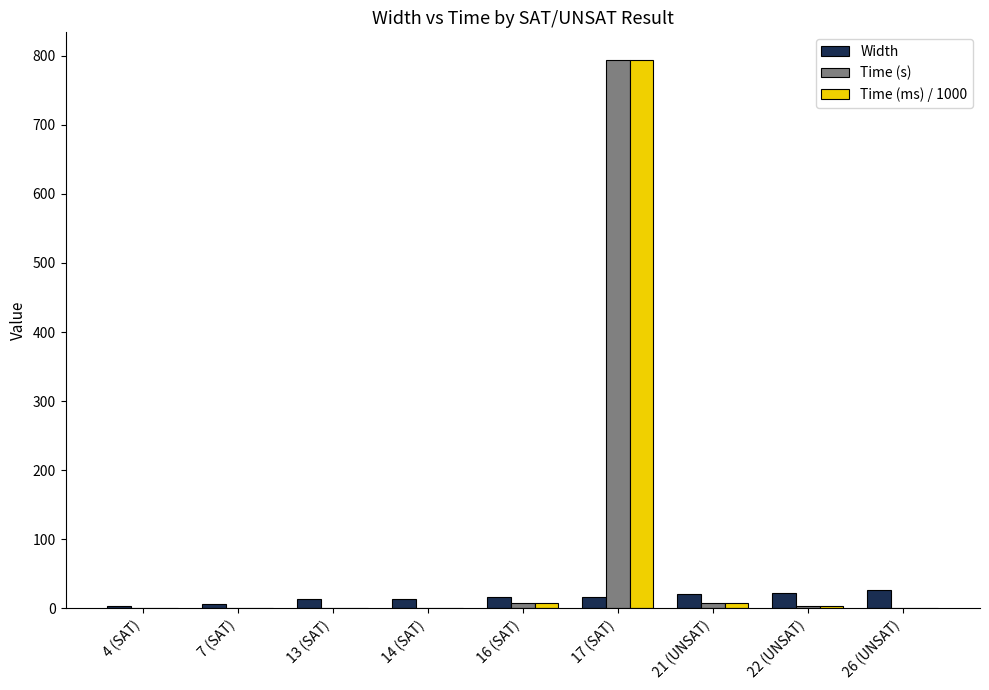

The value of Time (s) at 17 (SAT) is 794.0. True or false?

True